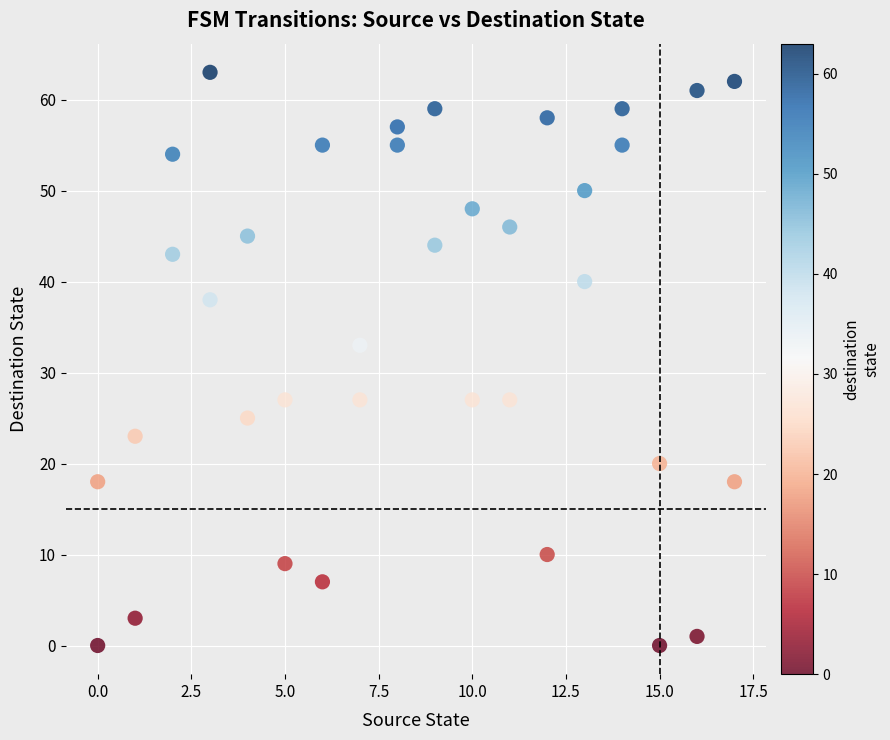

What Y value in the scatter plot is closest to 31?

33